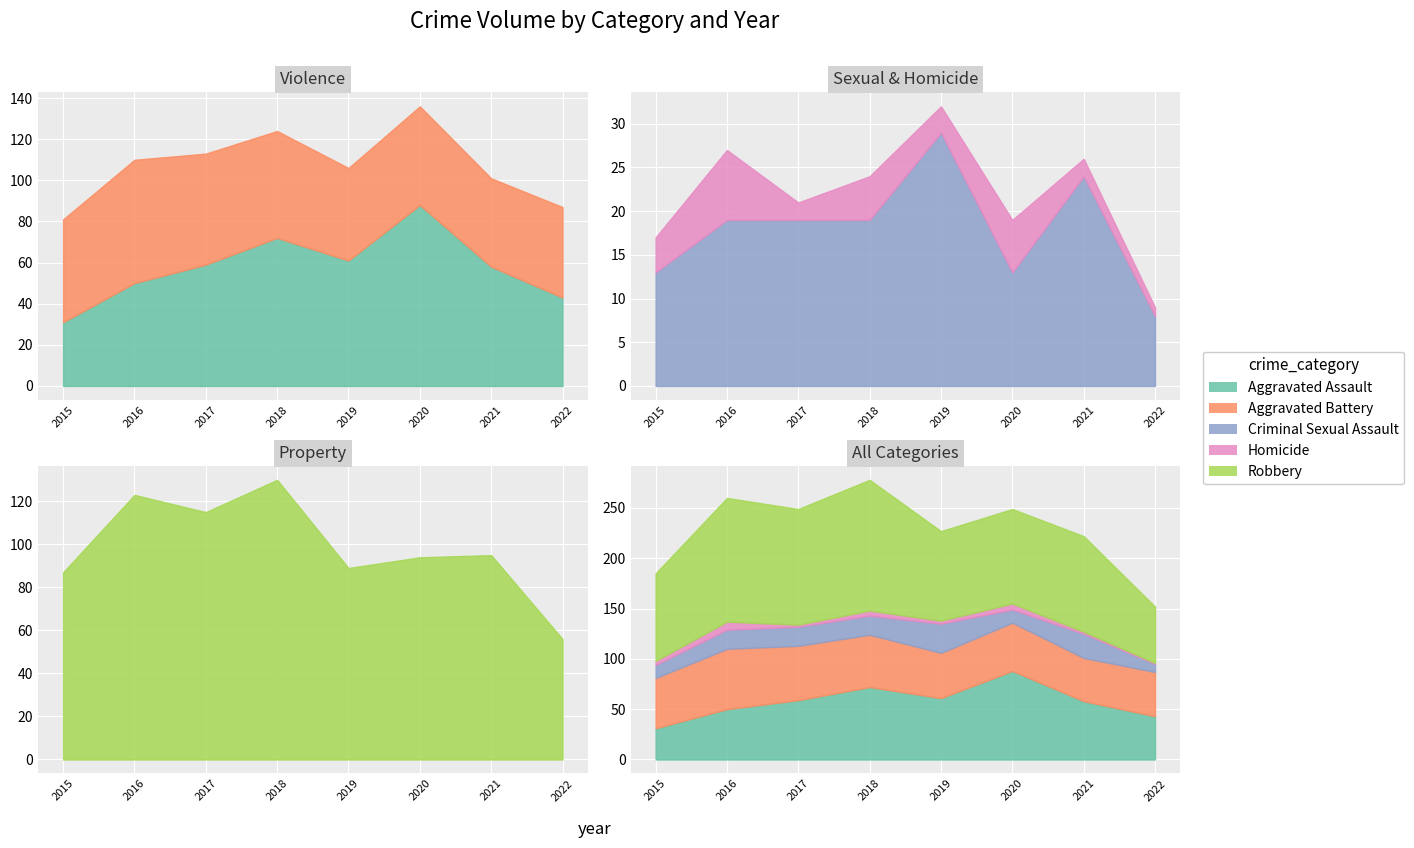

The value of Criminal Sexual Assault at 2016 is 19. True or false?

True